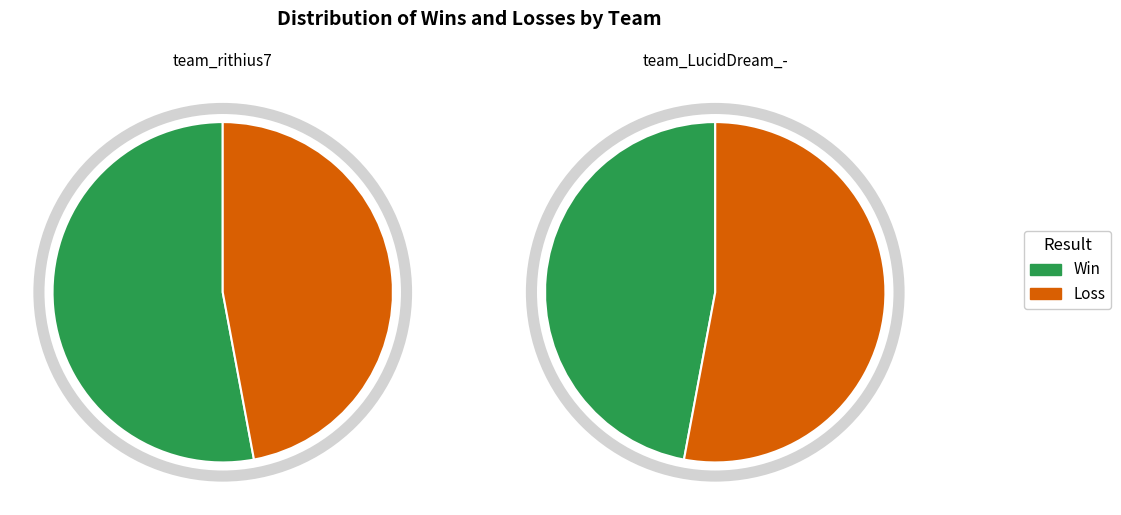

Which series has the largest range (max minus min)?

Win